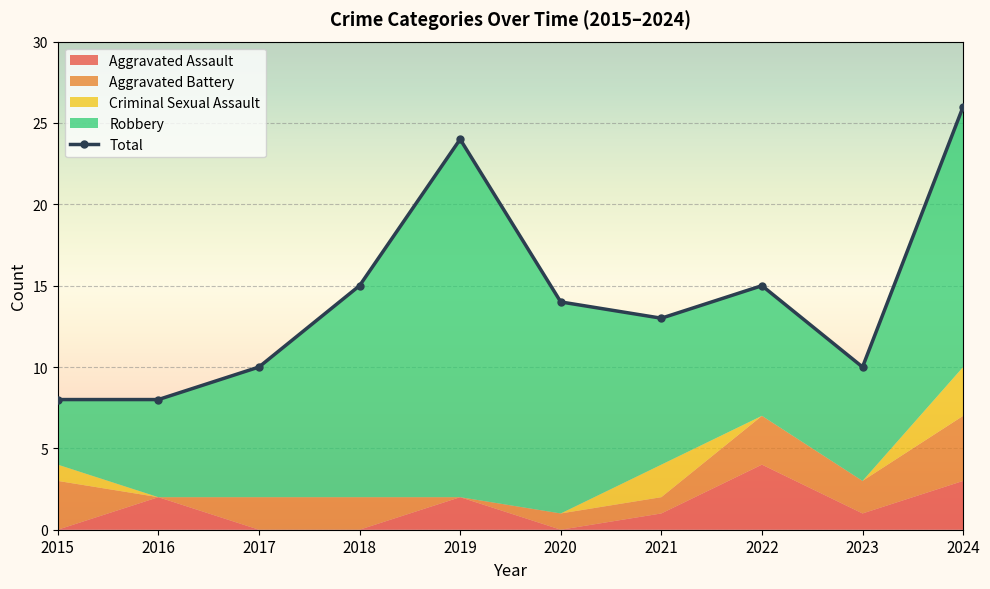

At which category does the chart reach its minimum across all series?

2015